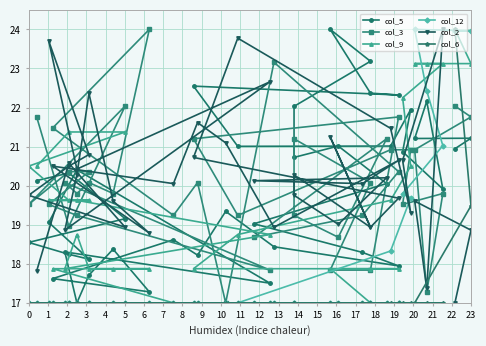

How many lines are shown in the chart?

6